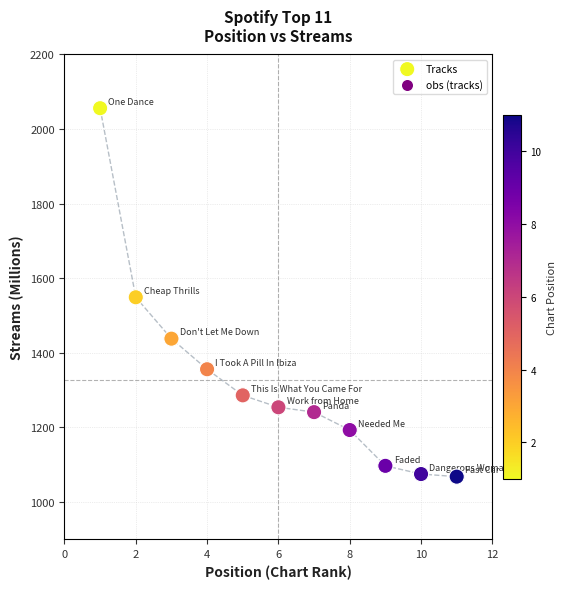

What Y value in the scatter plot is closest to 1562?

1549